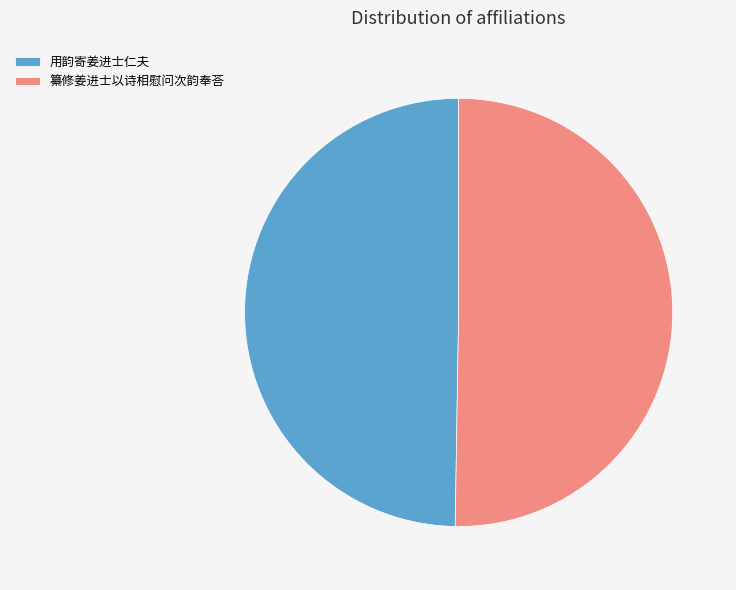

Which slice represents more than half of the pie?

纂修姜进士以诗相慰问次韵奉荅